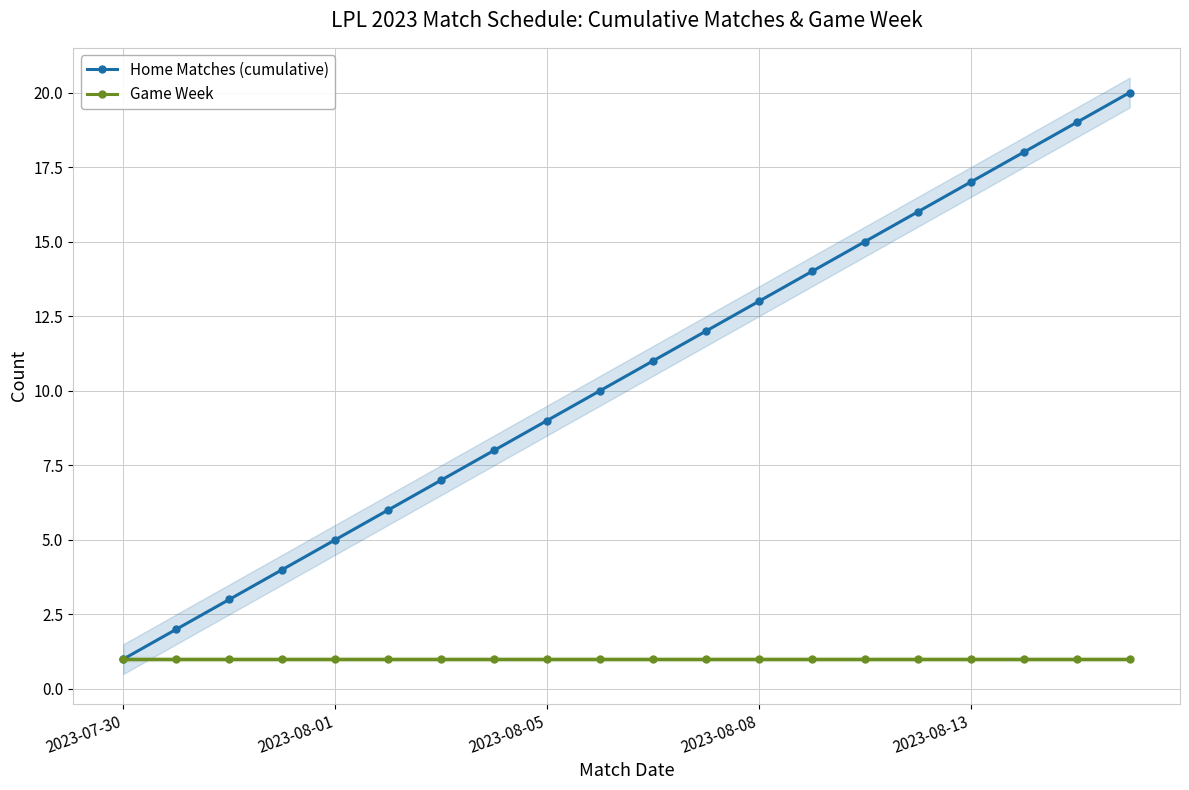

Does the chart have visible grid lines?

Yes